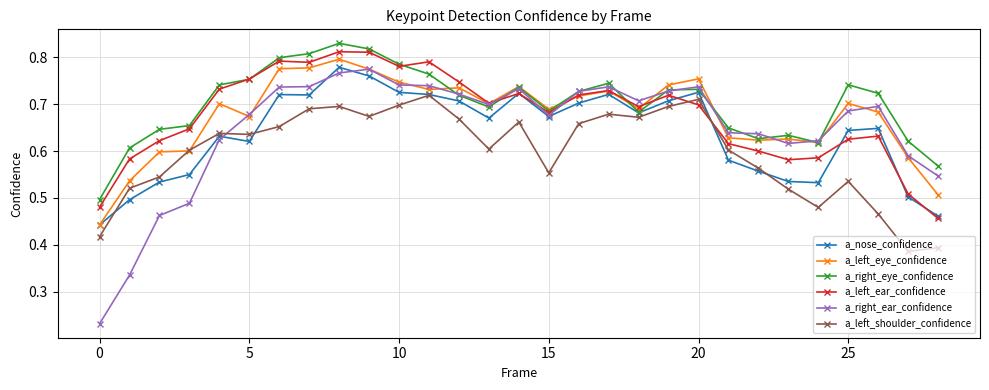

Which series has the largest range (max minus min)?

a_right_ear_confidence